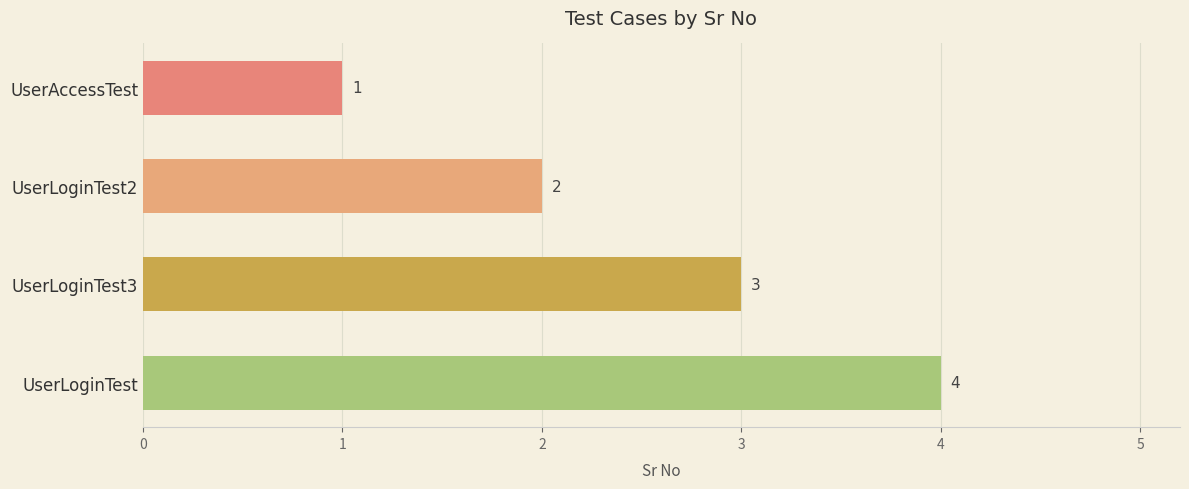

What is the maximum value shown in the chart?

4